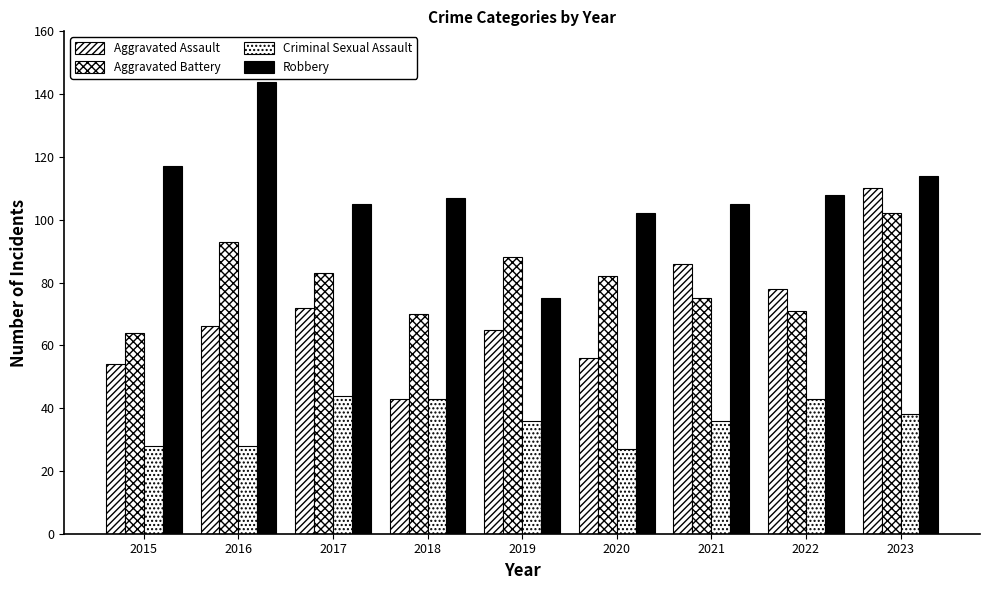

How many data points does each series have?

9